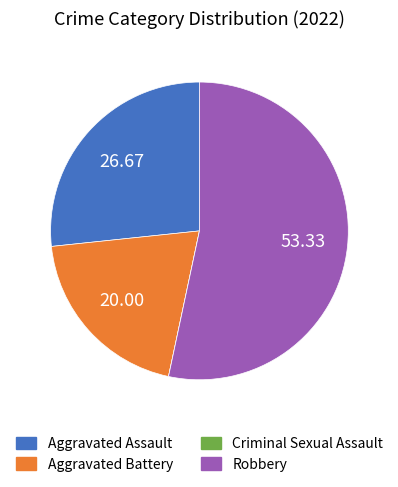

What is the ratio of the value at Aggravated Battery to the value at Aggravated Assault?

0.8